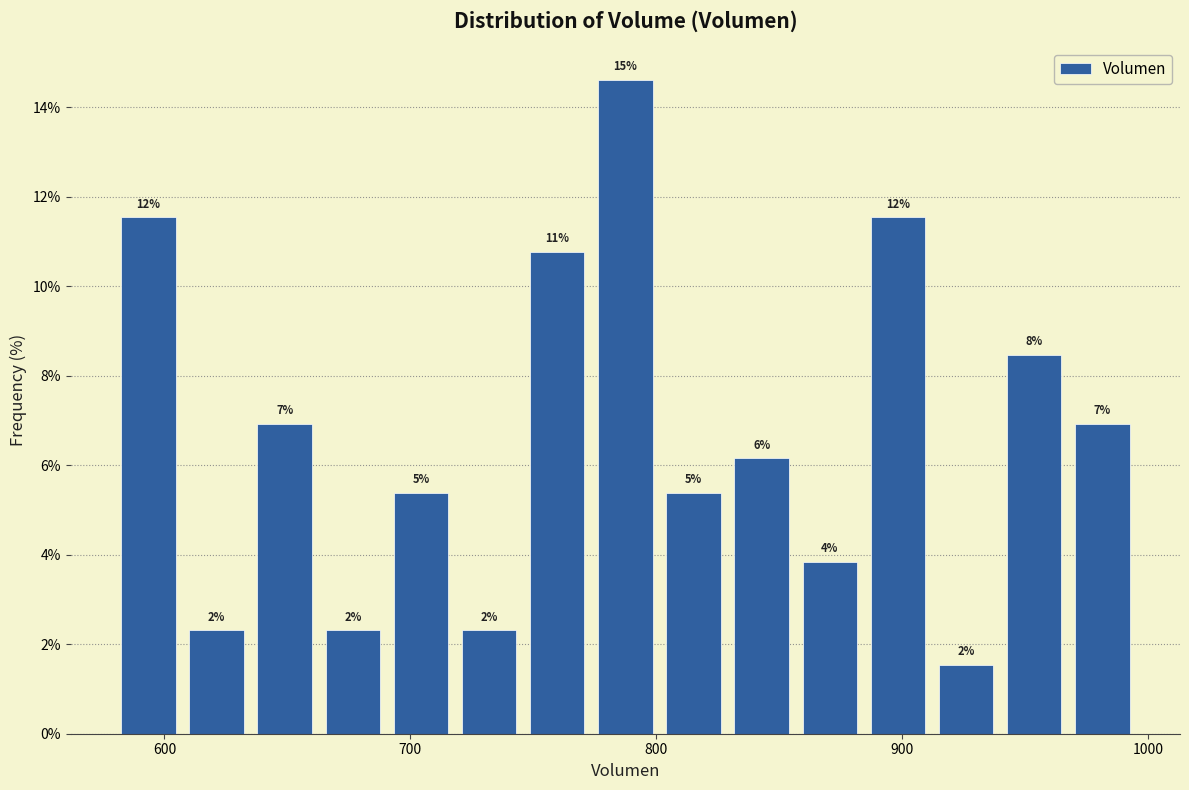

Read against the x-axis, roughly where is the centre of the tallest bar?

790